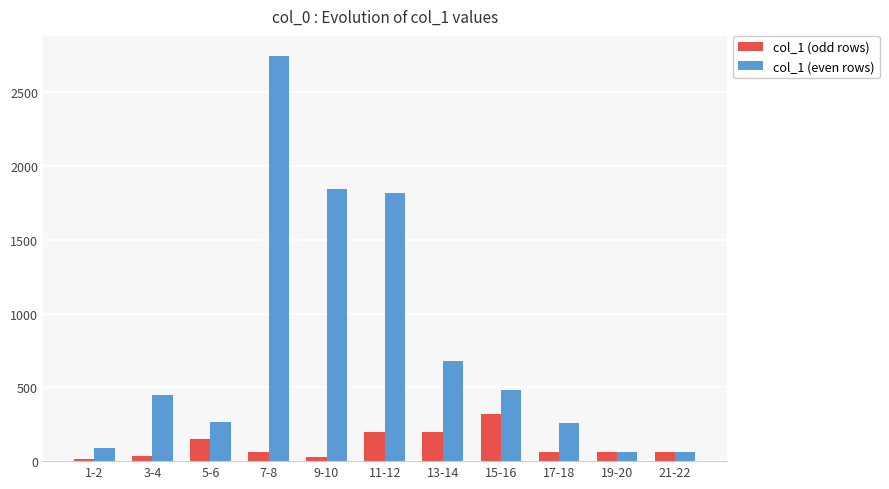

The value of col_1 (even rows) at 1-2 is 88. True or false?

True